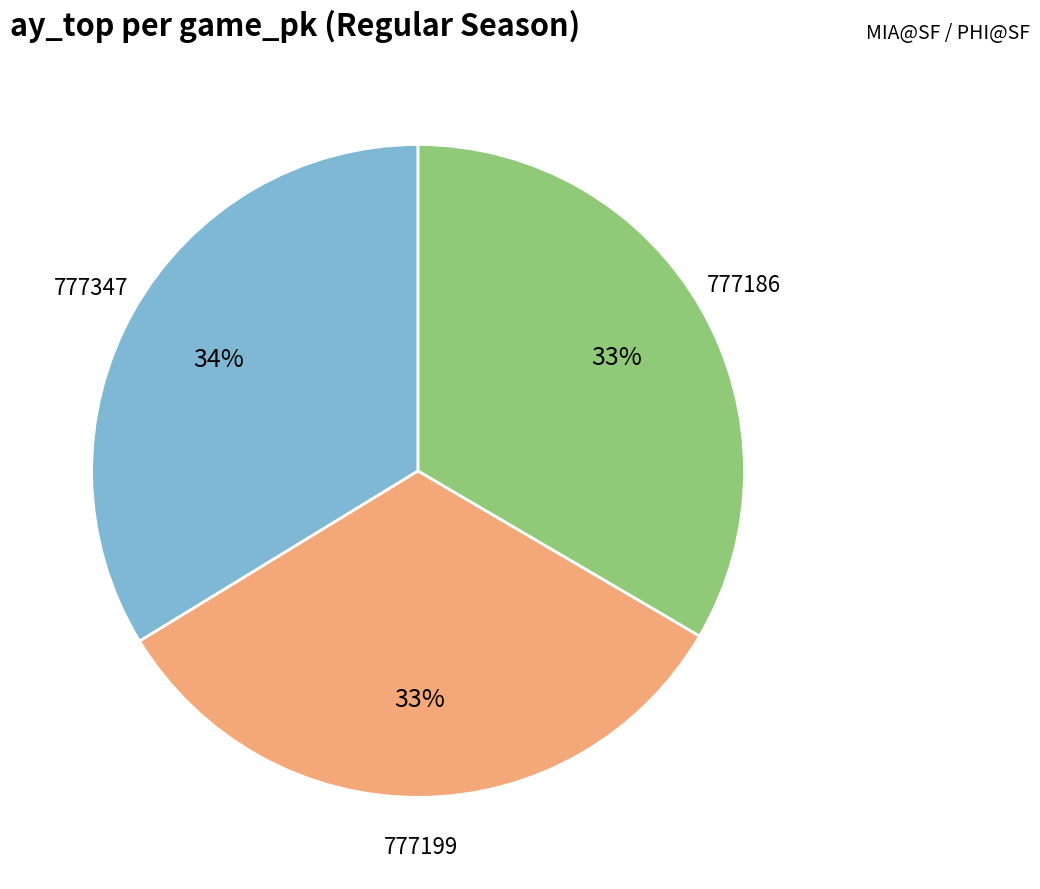

Does 777199 represent more than half of the total?

No